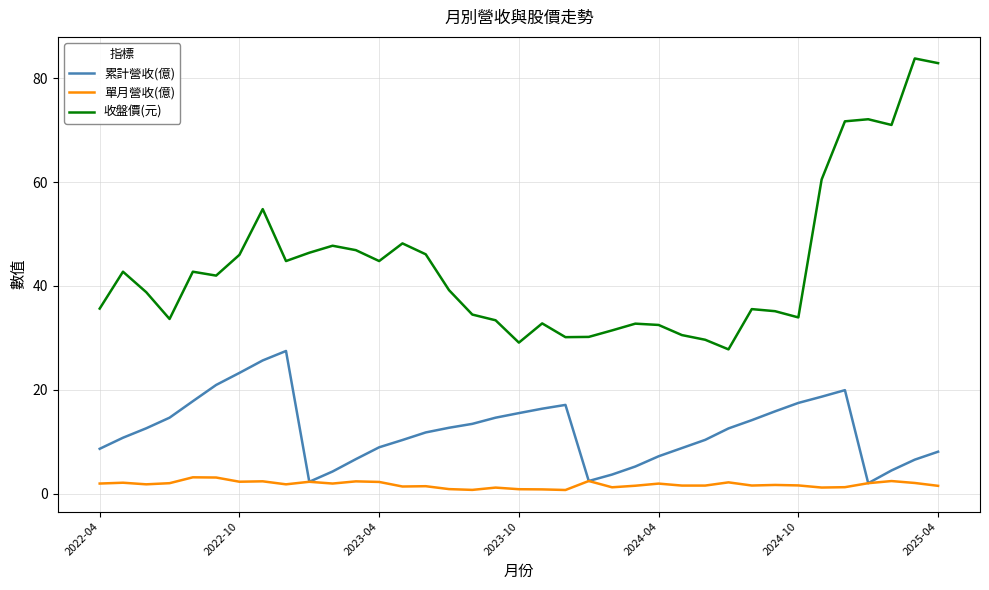

What are all the series names shown in the legend?

累計營收(億), 單月營收(億), 收盤價(元)